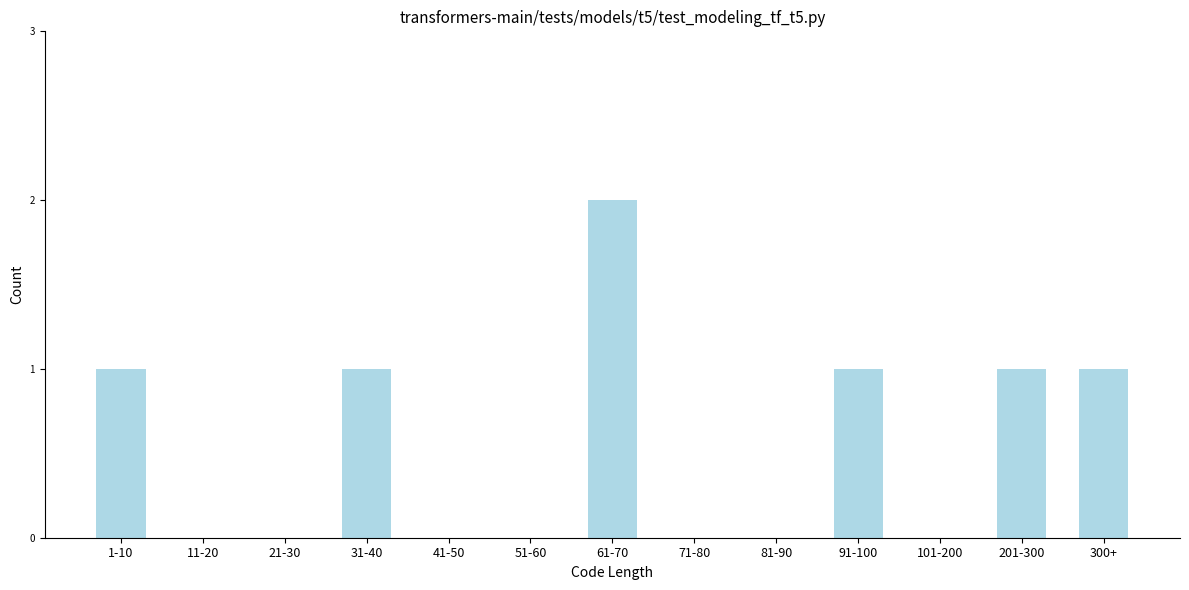

Reading left to right, list all the values displayed in this chart.

1-10=1	11-20=0	21-30=0	31-40=1	41-50=0	51-60=0	61-70=2	71-80=0	81-90=0	91-100=1	101-200=0	201-300=1	300+=1